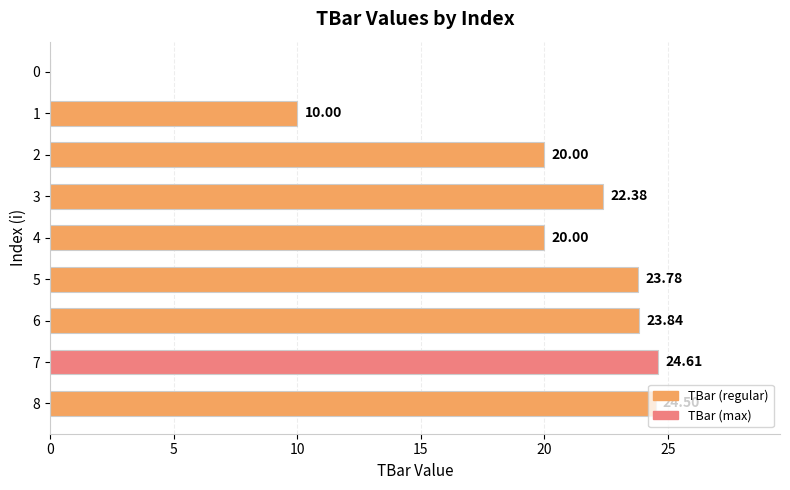

Which category has the highest value across all series?

7